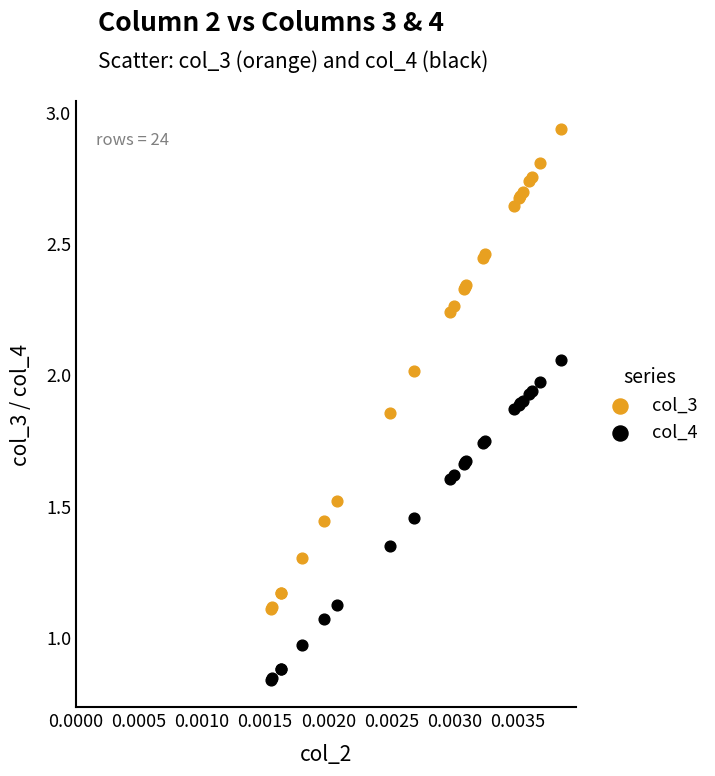

What are all the series names shown in the legend?

col_3, col_4